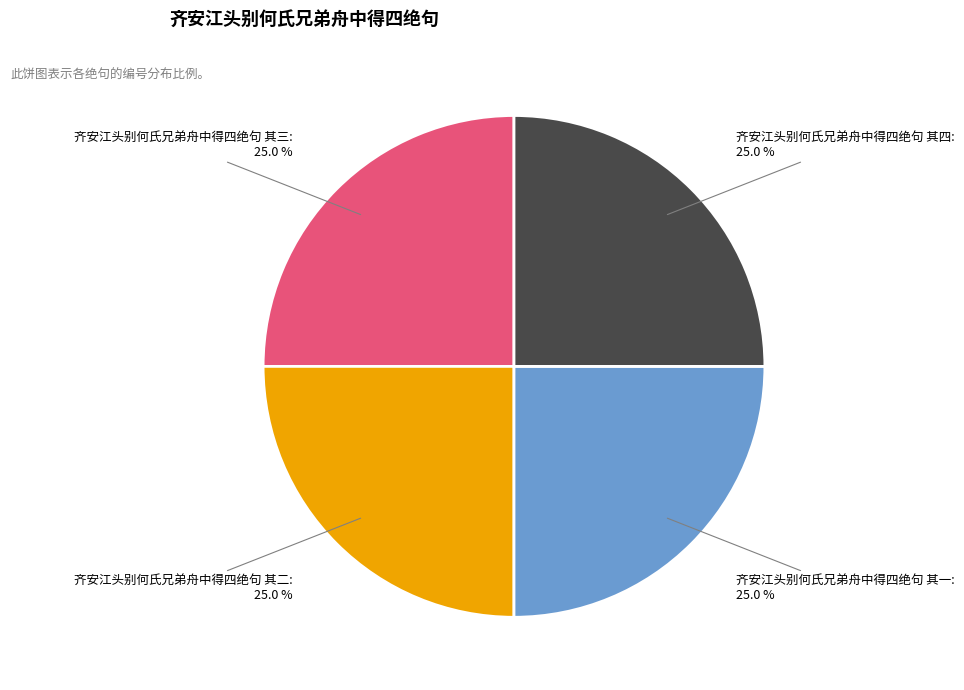

Does any single category account for the majority?

No